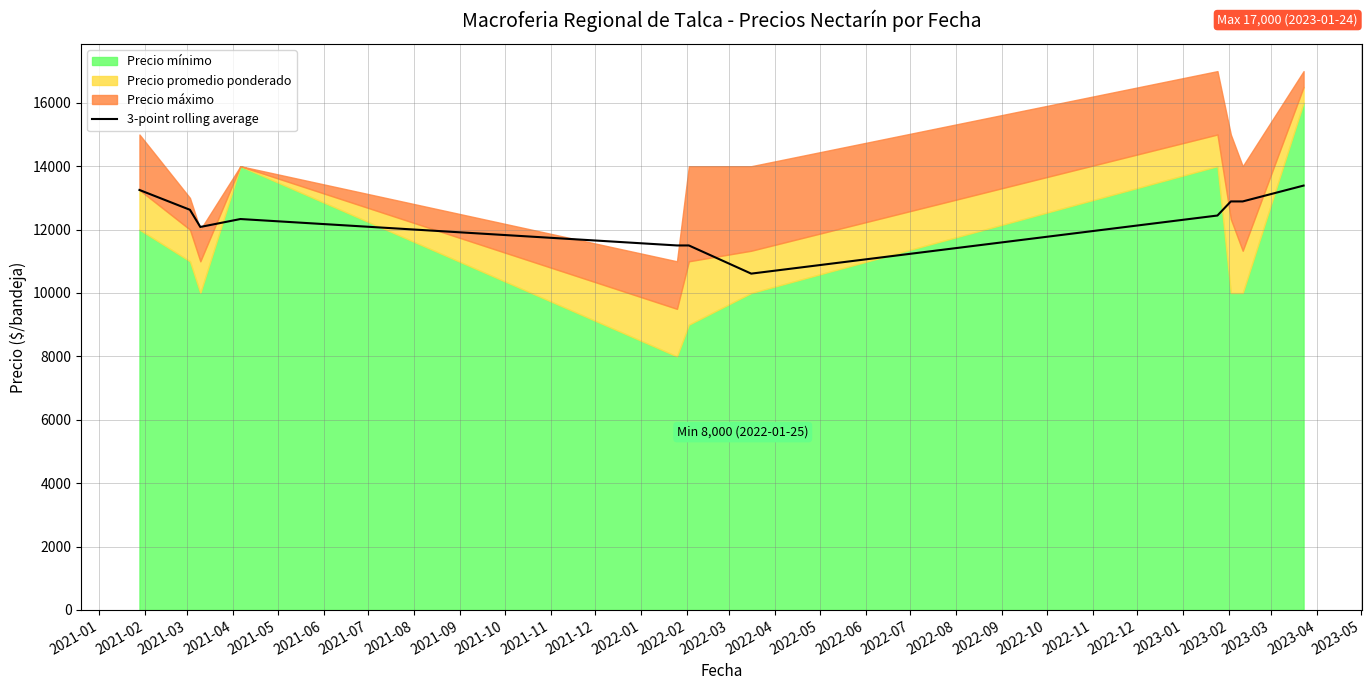

Reading left to right, what are all the values shown in this chart?

13250.0	12625.0	12083.3	12333.3	11500.0	11500.0	10611.0	12444.3	12888.7	12888.7	13388.7